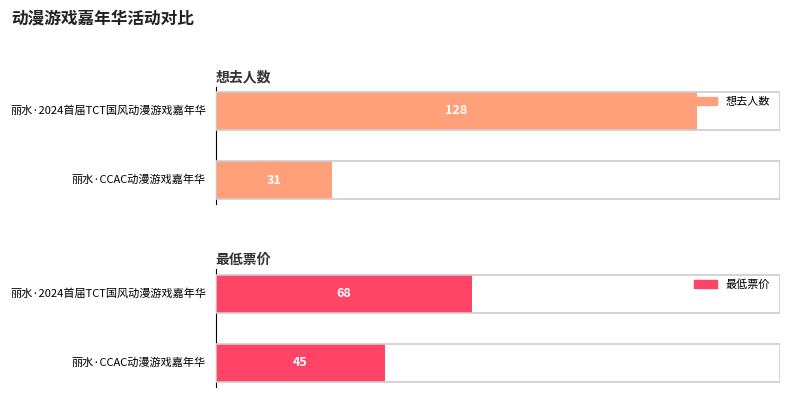

What is the minimum value shown in the chart?

31